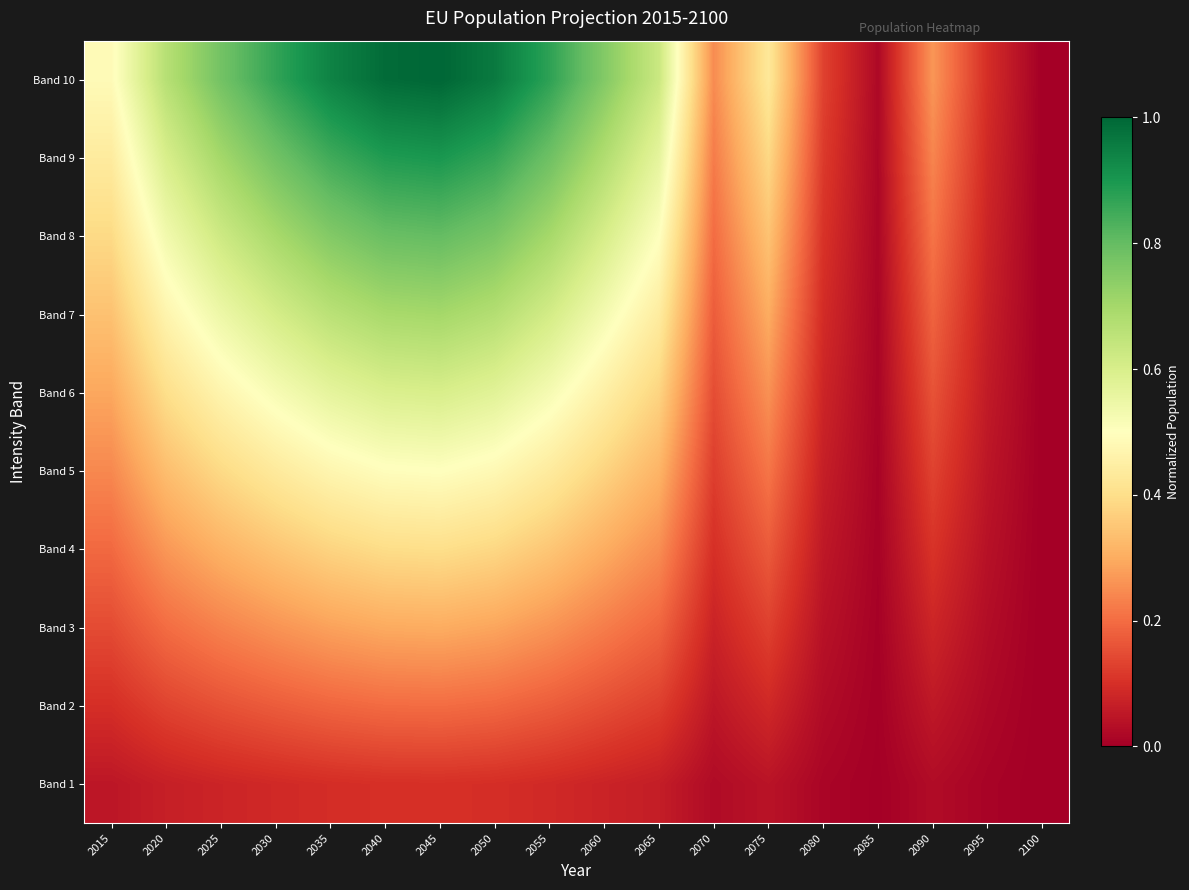

At how many categories does at least one series exceed 0?

17